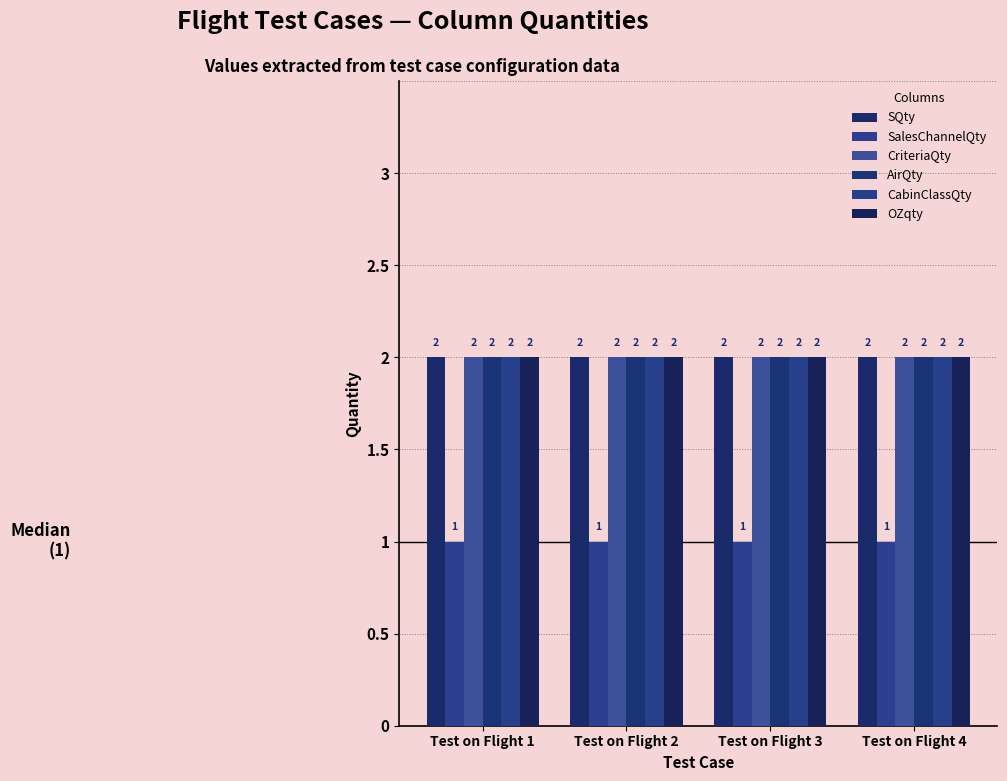

Count the number of data series in this chart.

6